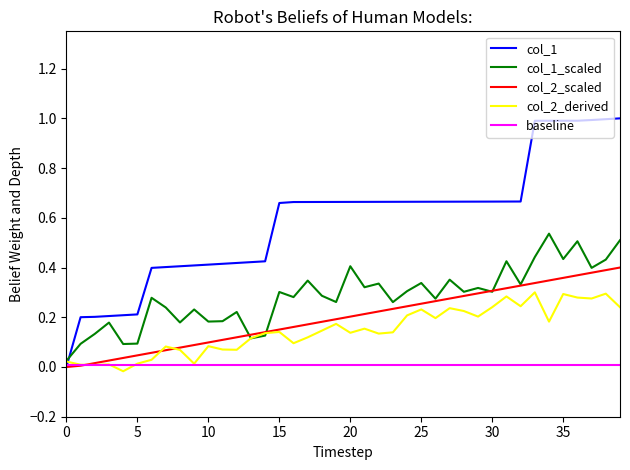

What is the highest value of the col_1 series?

1.0